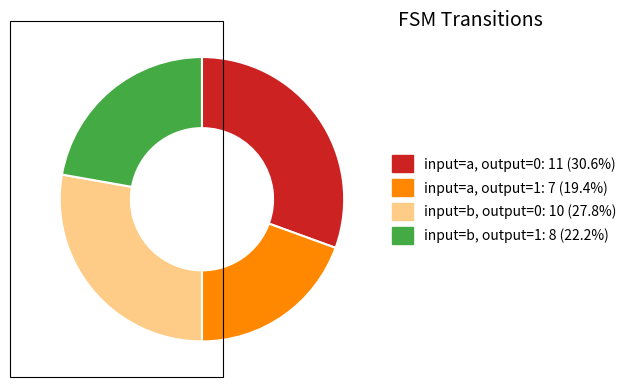

Combined, do input=a, output=1: 7 (19.4%) and input=b, output=1: 8 (22.2%) account for over 50%?

No